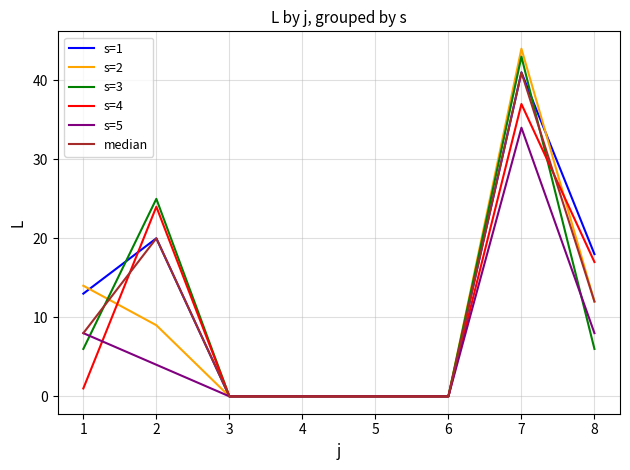

Does the chart display data point markers on the line(s)?

No